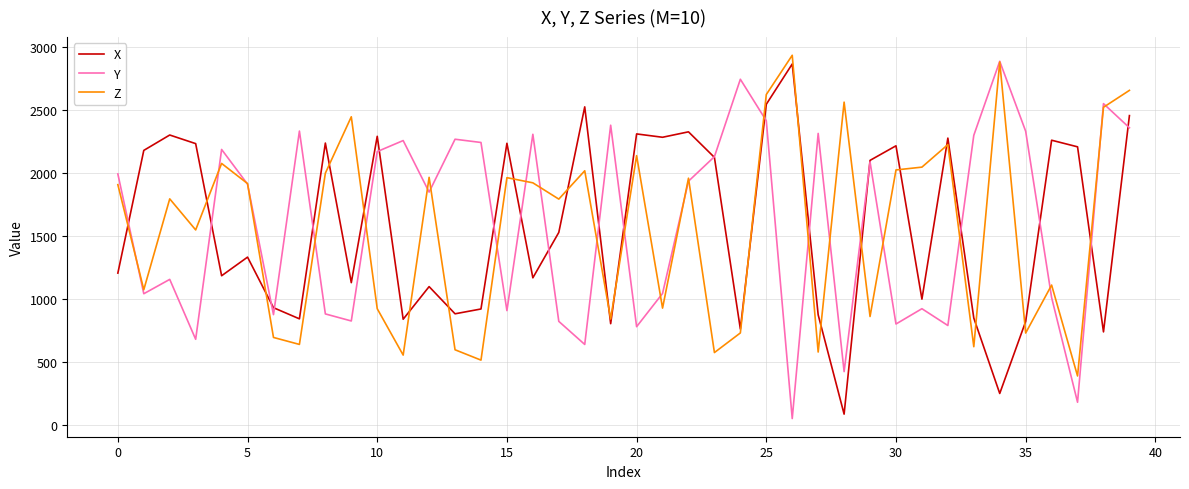

What is the maximum value for X?

2866.7